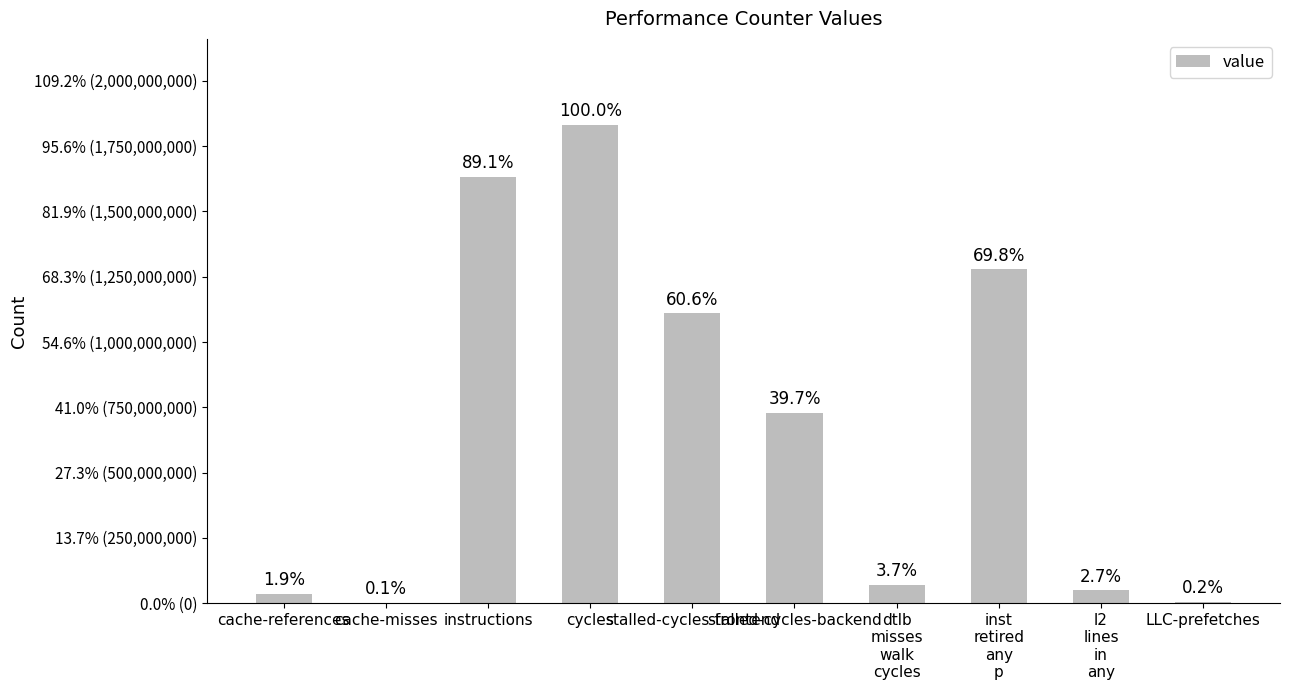

What is the average value?

673136864